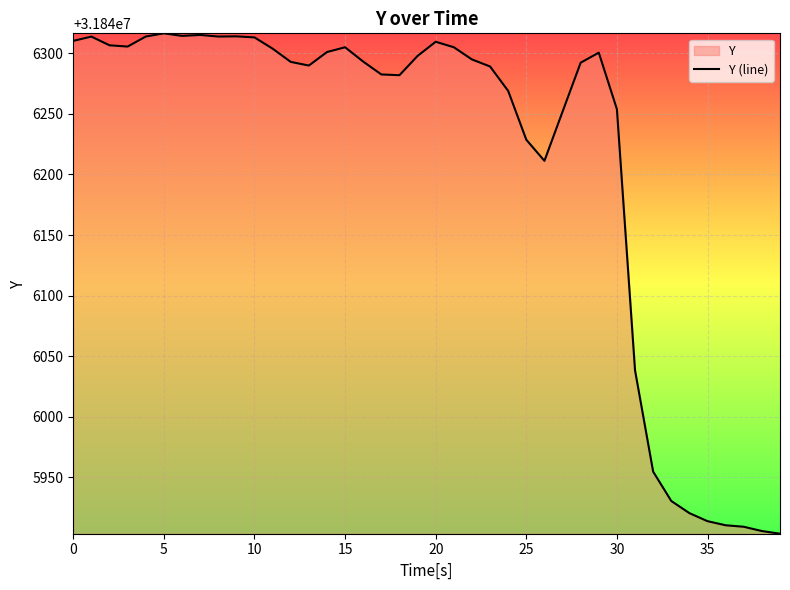

How many values exceed 31846293?

20